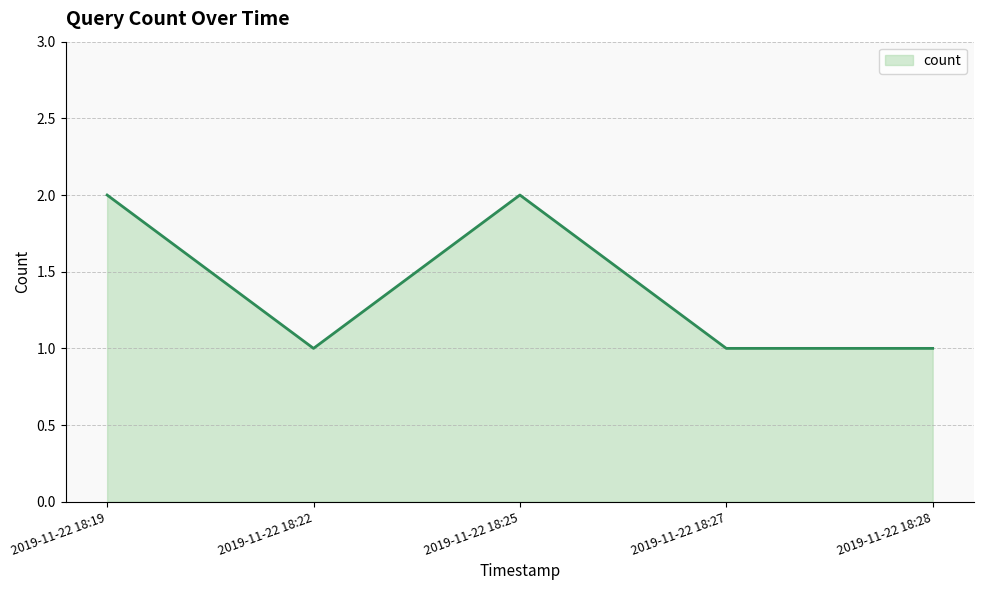

Does the chart display data point markers on the line(s)?

No